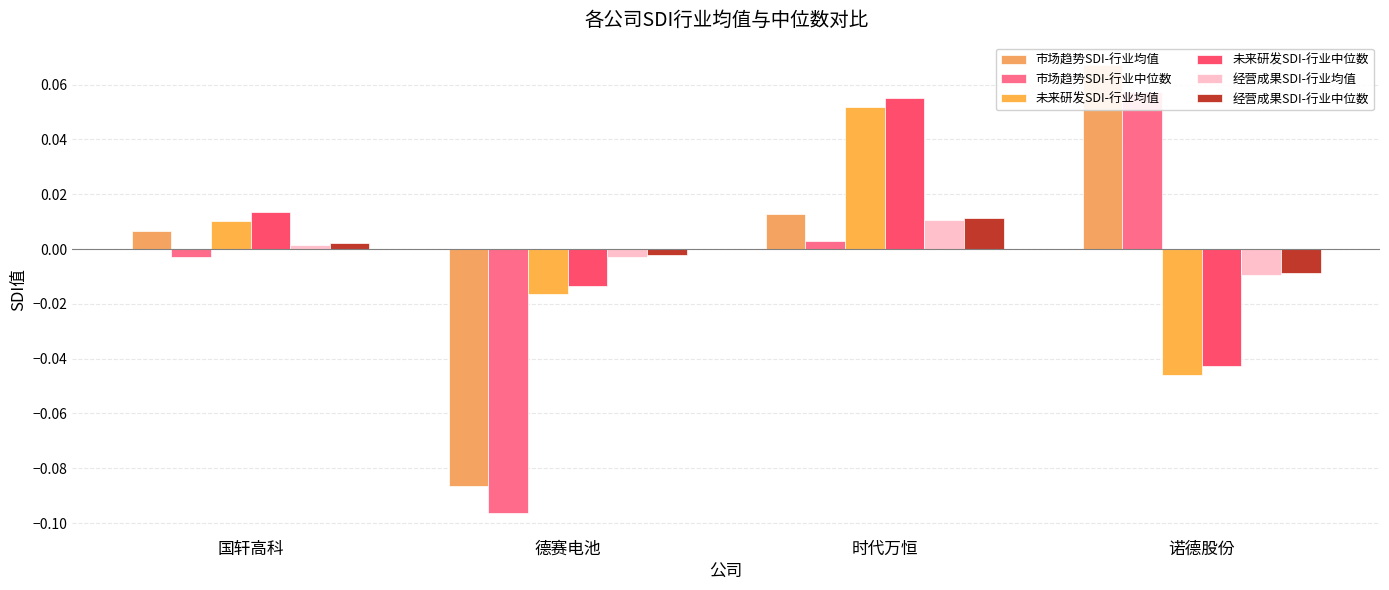

The value of 经营成果SDI-行业均值 at 德赛电池 is -0.0. True or false?

True